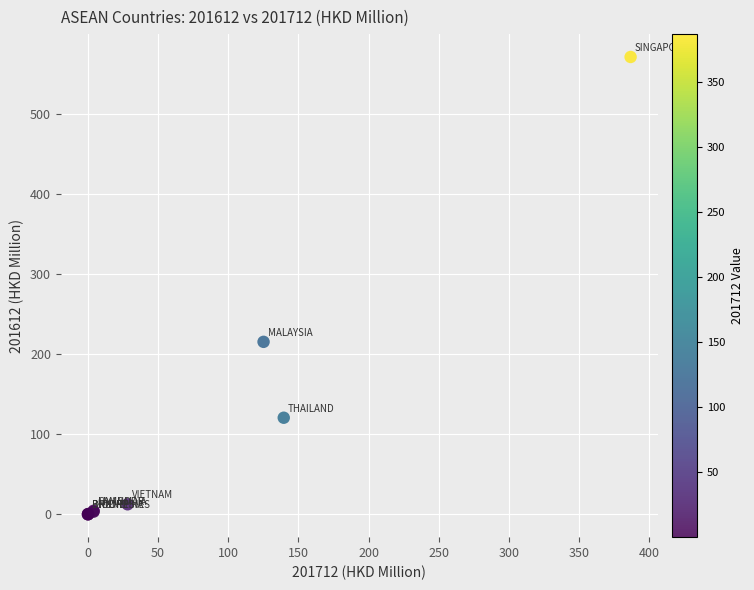

What Y value in the scatter plot is closest to 285?

215.4